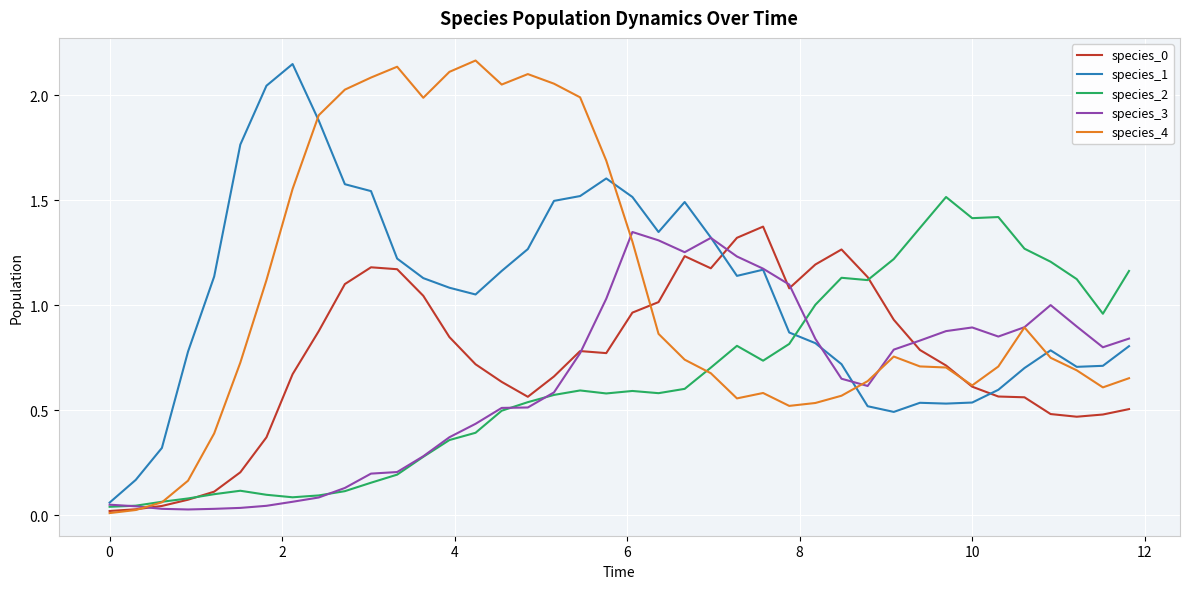

Where do species_0 and species_3 first cross each other?

0 and 2